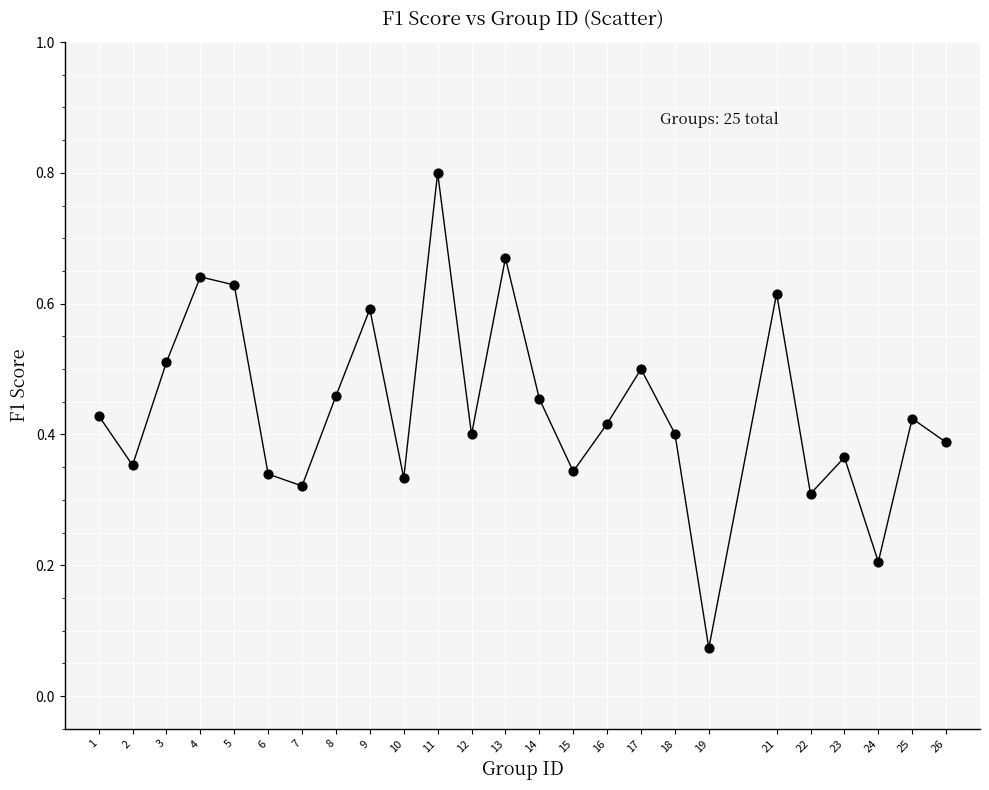

What is the range of X values (max minus min)?

25.0